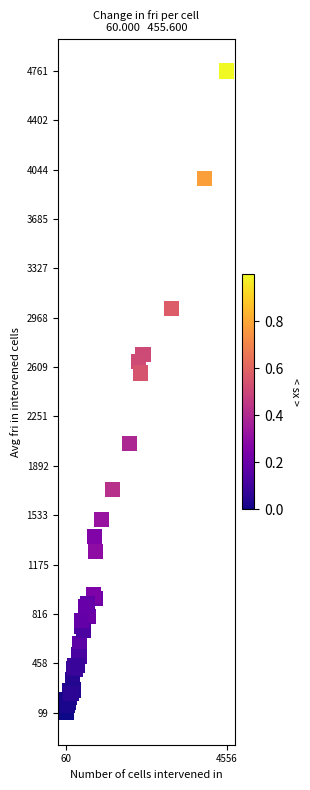

What Y value in the scatter plot is closest to 2430?

2566